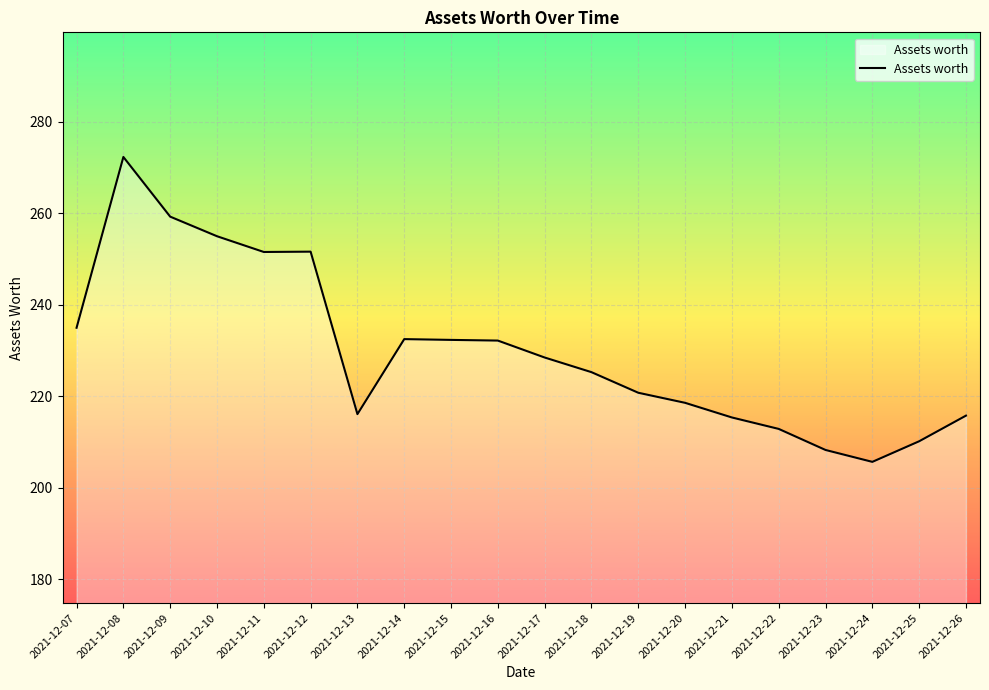

Approximately how many times larger is the value at 2021-12-21 compared to 2021-12-07?

0.9